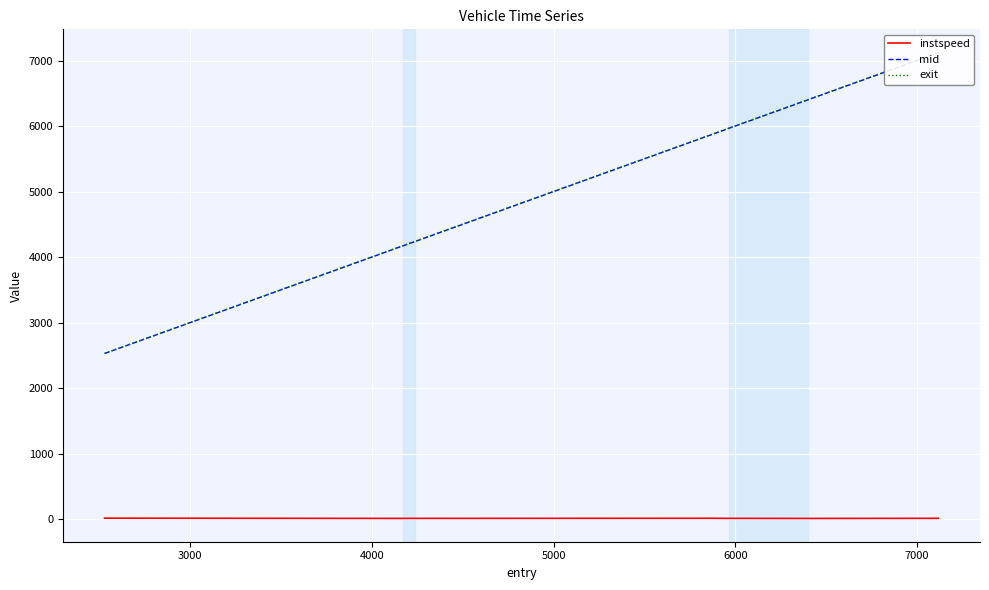

What is the smallest value displayed?

11.8